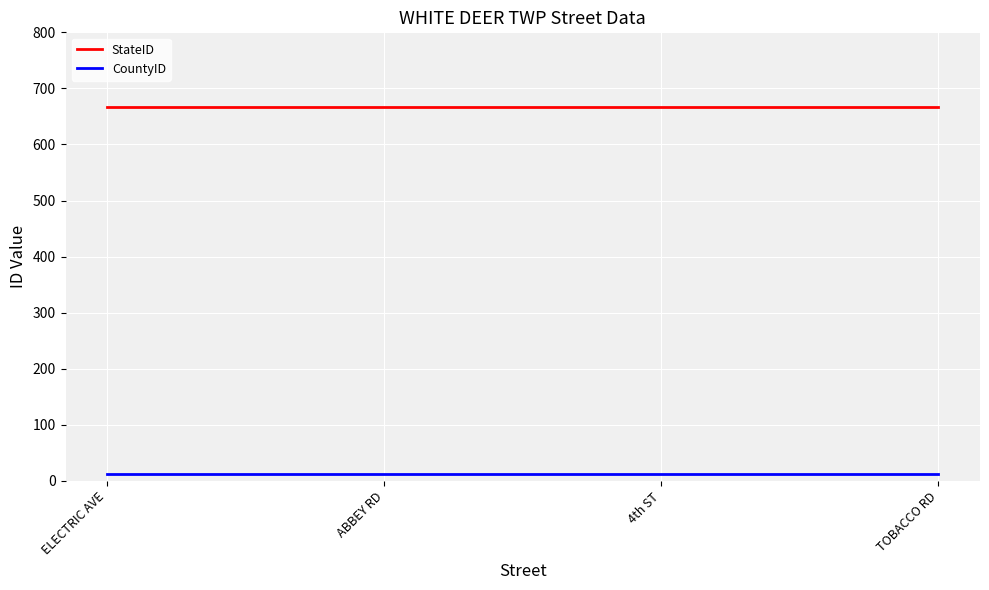

Which series has the largest total across all categories?

StateID